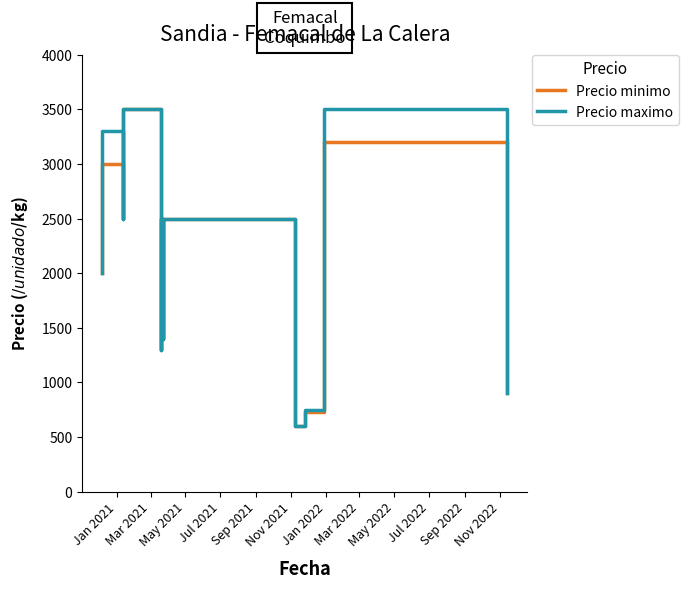

Where is Precio maximo nearest to the value 2050?

Jan 2021